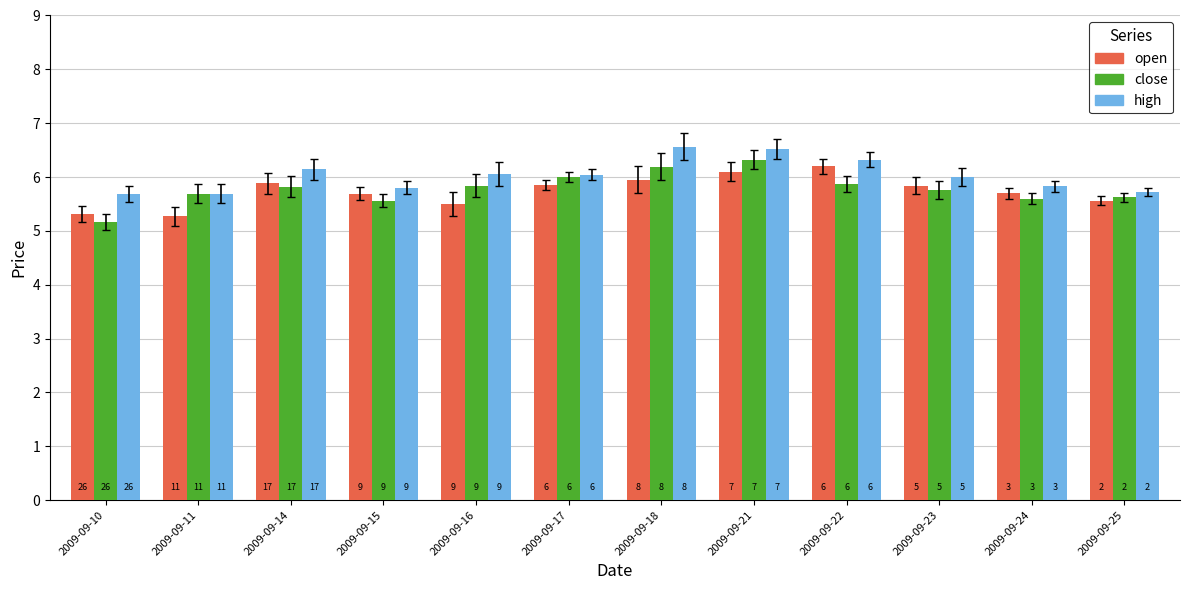

Reading left to right, list all the values displayed in this chart.

open: 2009-09-10=5.3	2009-09-11=5.3	2009-09-14=5.9	2009-09-15=5.7	2009-09-16=5.5	2009-09-17=5.8	2009-09-18=6.0	2009-09-21=6.1	2009-09-22=6.2	2009-09-23=5.8	2009-09-24=5.7	2009-09-25=5.6
close: 2009-09-10=5.2	2009-09-11=5.7	2009-09-14=5.8	2009-09-15=5.6	2009-09-16=5.8	2009-09-17=6.0	2009-09-18=6.2	2009-09-21=6.3	2009-09-22=5.9	2009-09-23=5.8	2009-09-24=5.6	2009-09-25=5.6
high: 2009-09-10=5.7	2009-09-11=5.7	2009-09-14=6.1	2009-09-15=5.8	2009-09-16=6.1	2009-09-17=6.0	2009-09-18=6.6	2009-09-21=6.5	2009-09-22=6.3	2009-09-23=6.0	2009-09-24=5.8	2009-09-25=5.7